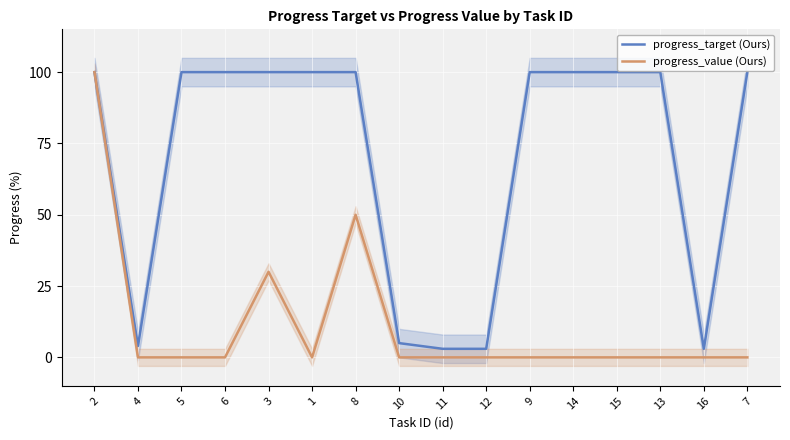

Reading left to right, extract all data points from this chart.

progress_target (Ours): 2=100	4=4	5=100	6=100	3=100	1=100	8=100	10=5	11=3	12=3	9=100	14=100	15=100	13=100	16=3	7=100
progress_value (Ours): 2=100	4=0	5=0	6=0	3=30	1=0	8=50	10=0	11=0	12=0	9=0	14=0	15=0	13=0	16=0	7=0